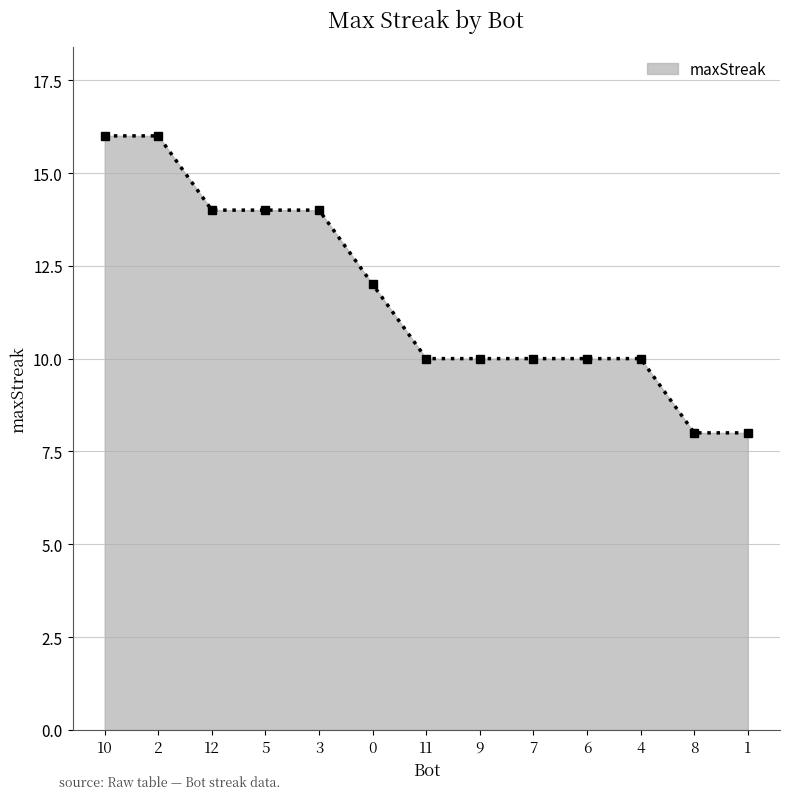

What is the value of the 9th point from the left?

10